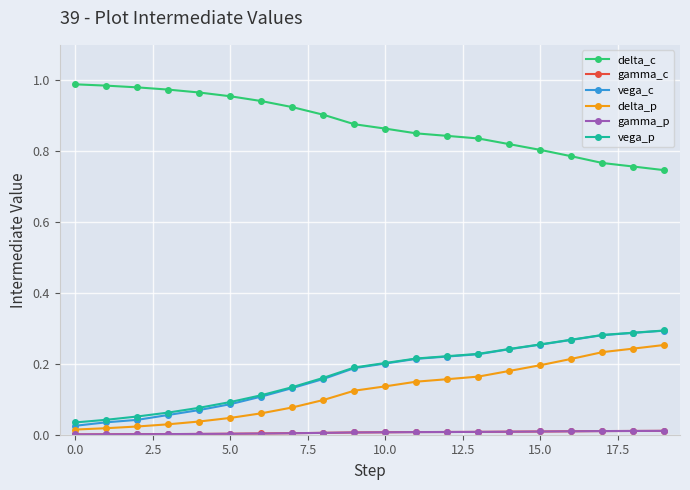

True or false: delta_c and vega_c intersect in this chart.

False